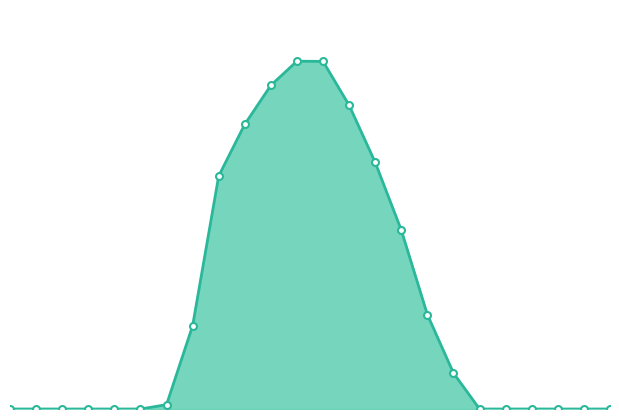

How many lines are shown in the chart?

1